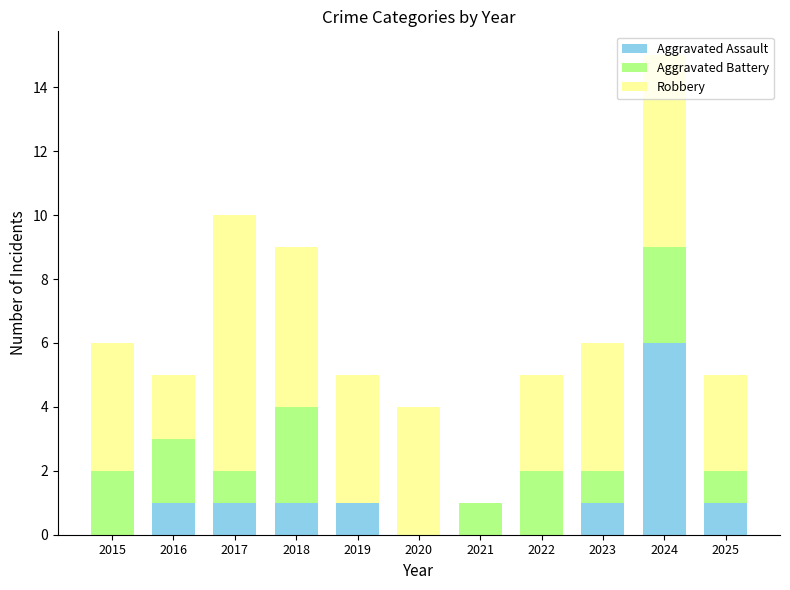

How many categories are shown in the chart?

11